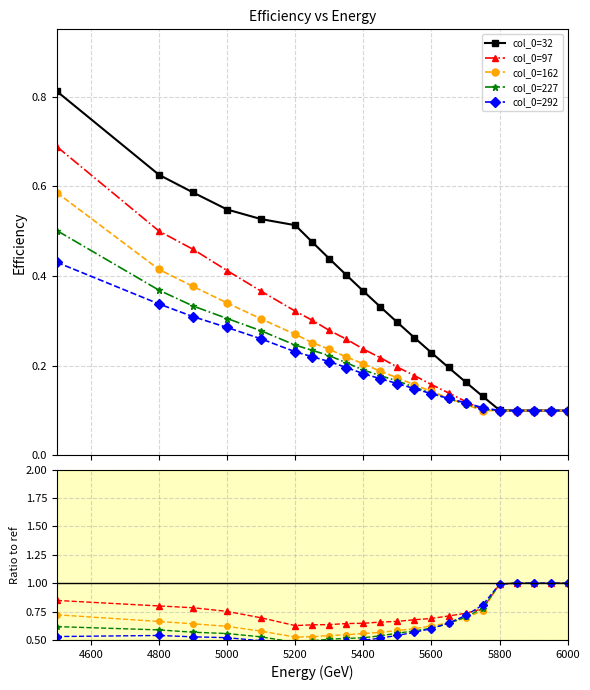

How many intersections are there between col_0=32 and col_0=162?

1